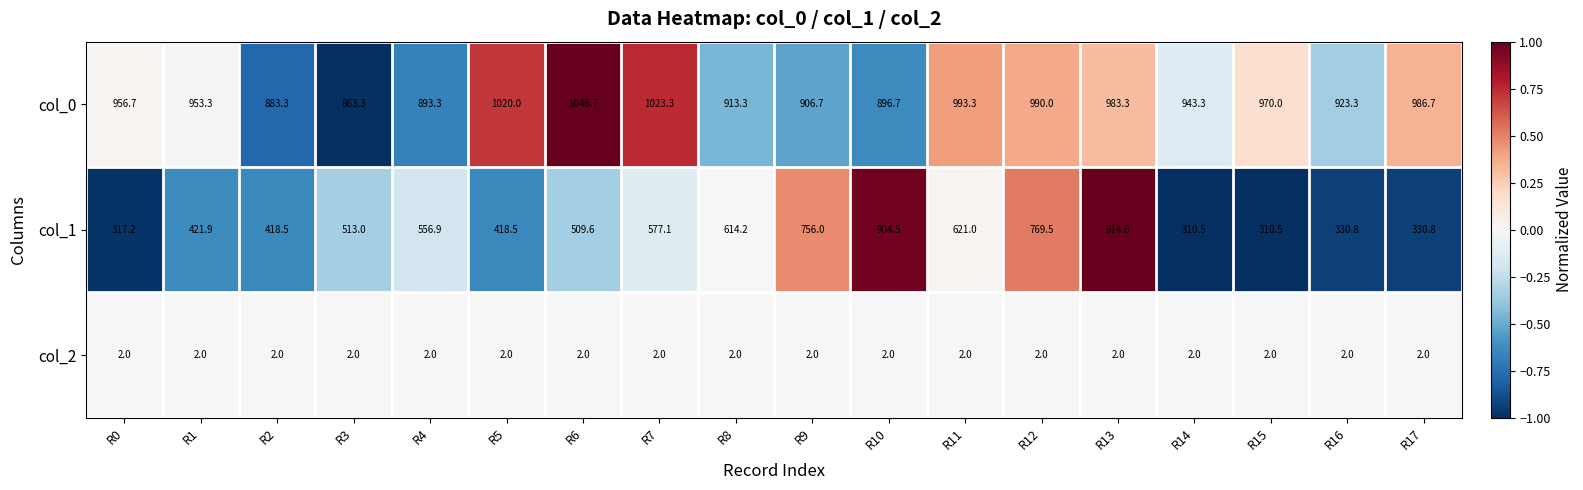

What is the total value across all series at R2?

1303.8